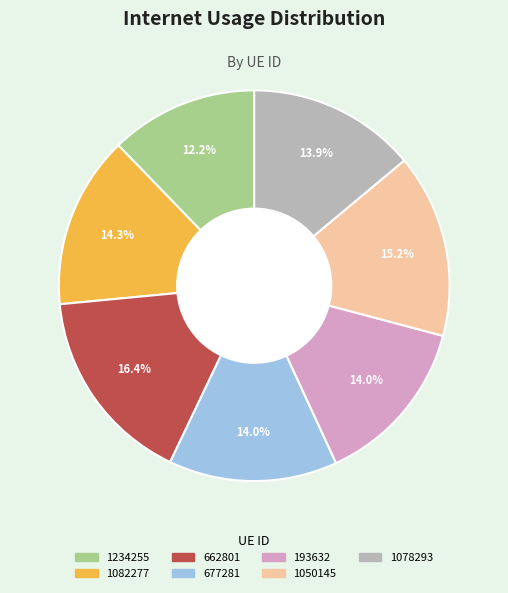

Which slice is the largest?

662801